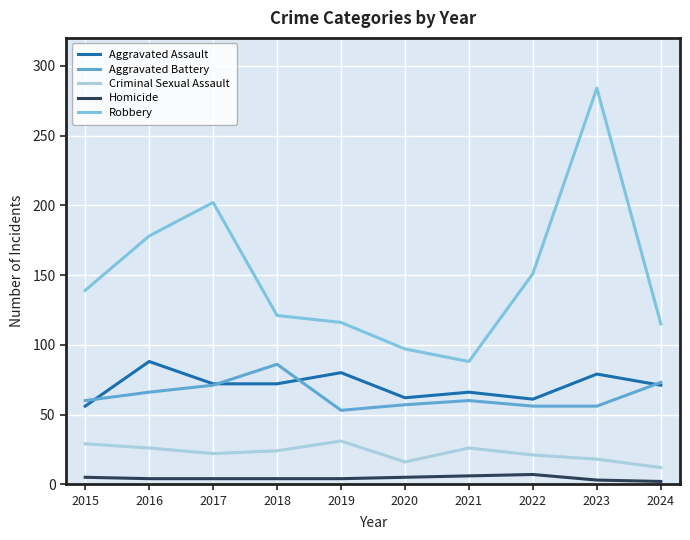

The value of Robbery at 2016 is 178. True or false?

True